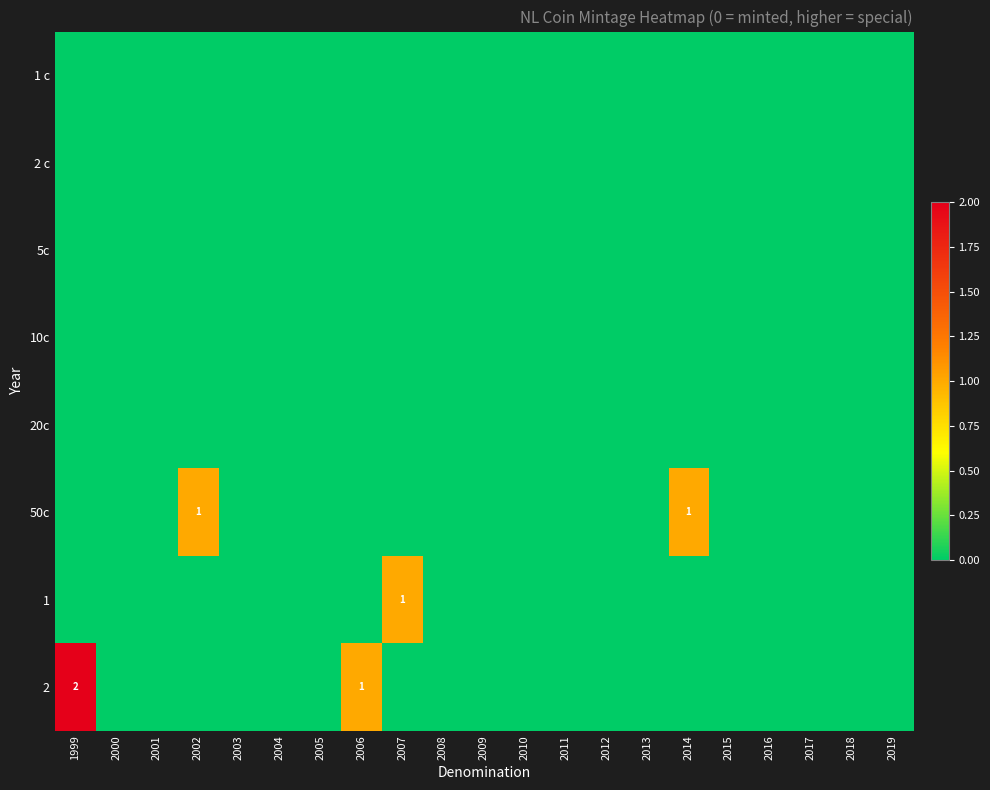

Is it true that 50c equals 0 at 2002?

False